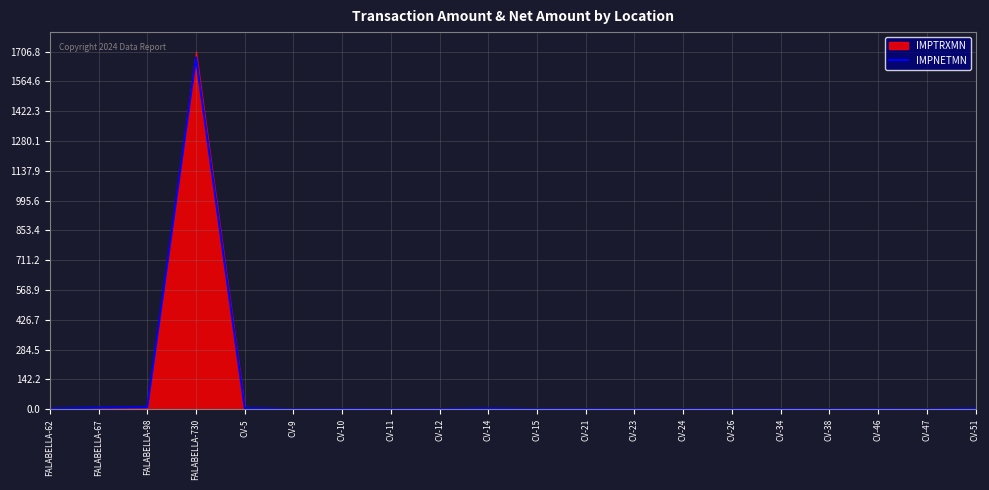

What is the difference between the maximum and second lowest values?

1679.4